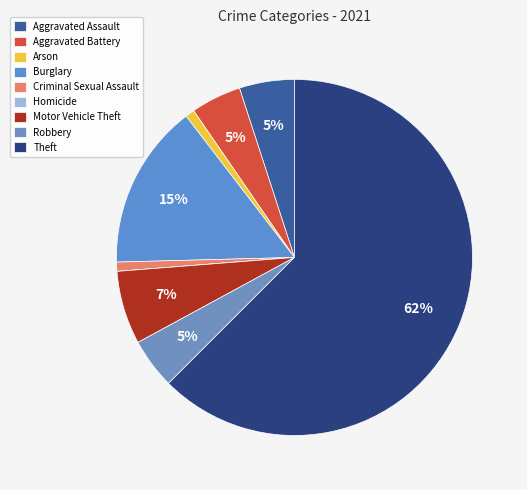

To the nearest percent, what portion does Criminal Sexual Assault represent?

1%